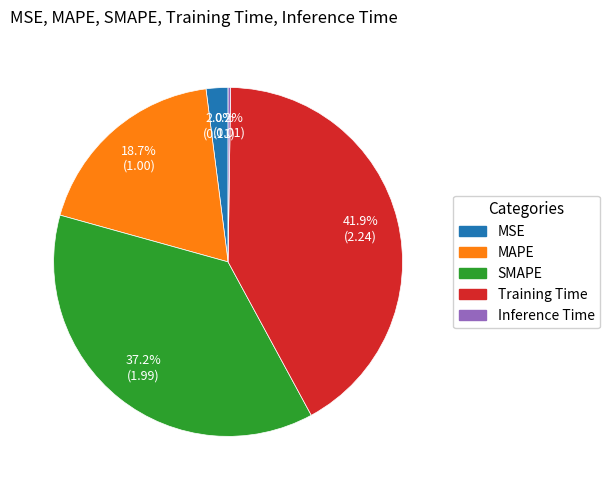

Does MAPE account for over 50% of the chart?

No